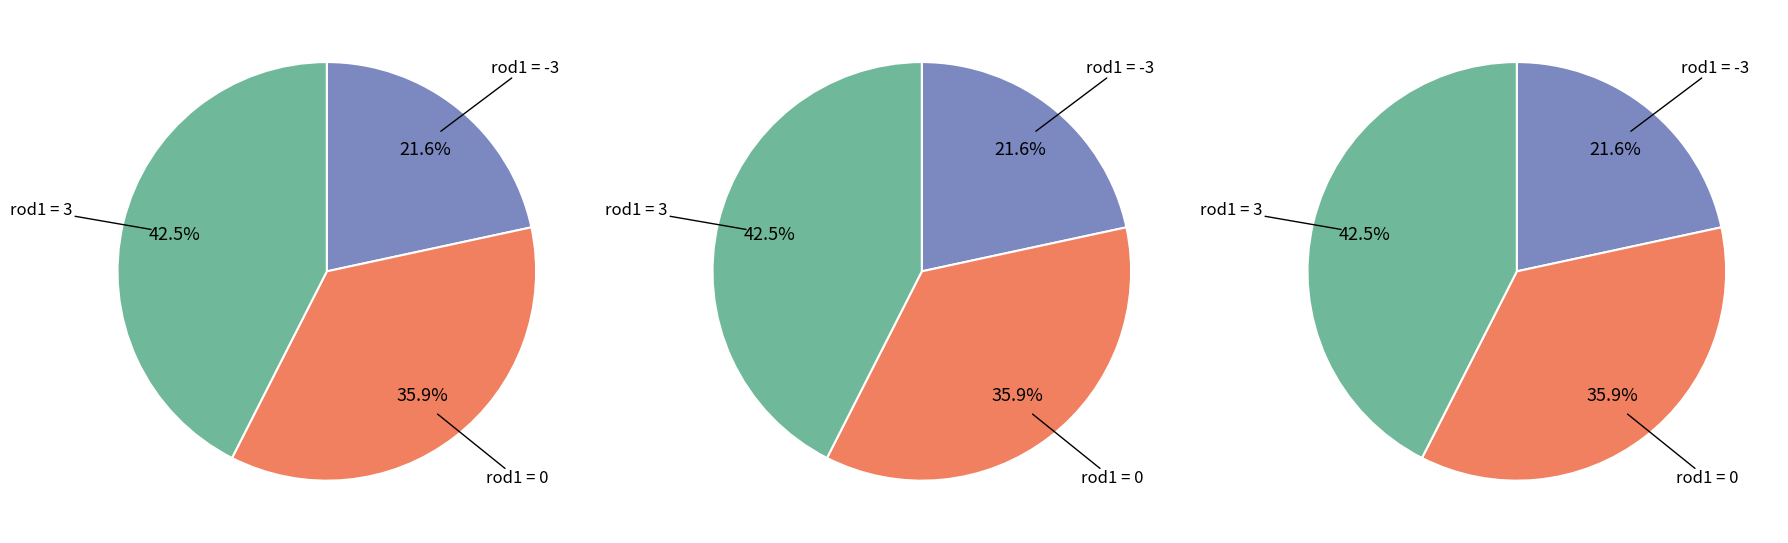

Count the number of slices in the pie.

9